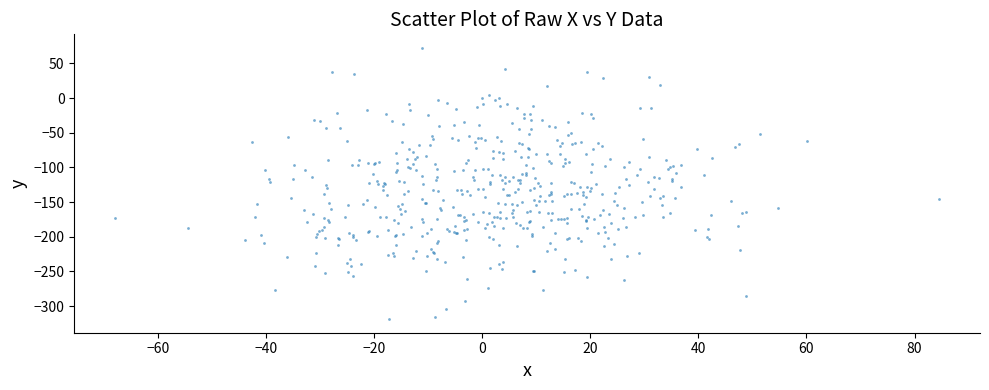

What is the range of X values (max minus min)?

152.4